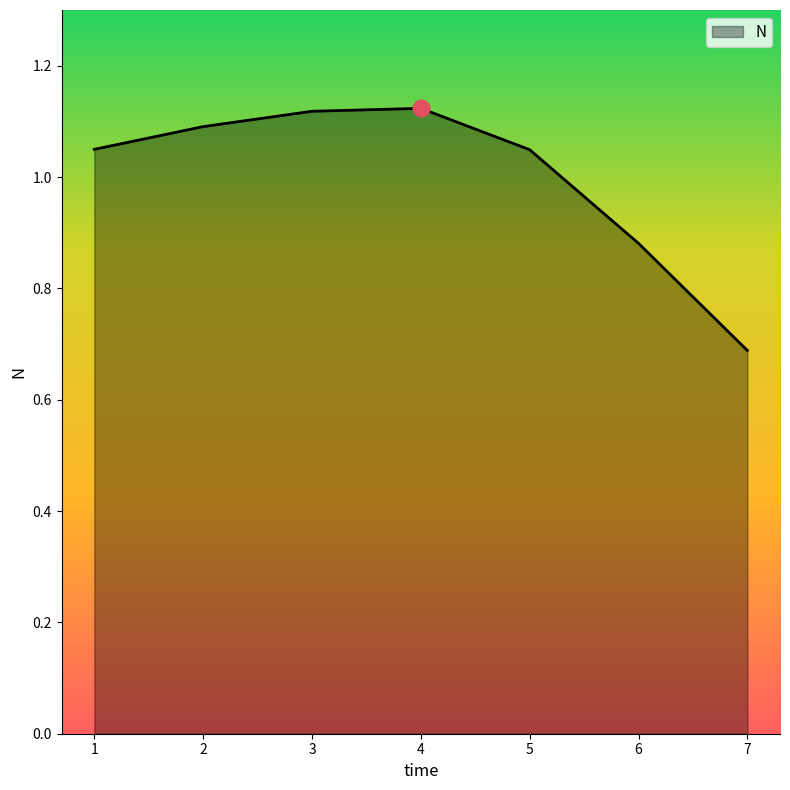

What is the smallest value displayed?

0.7